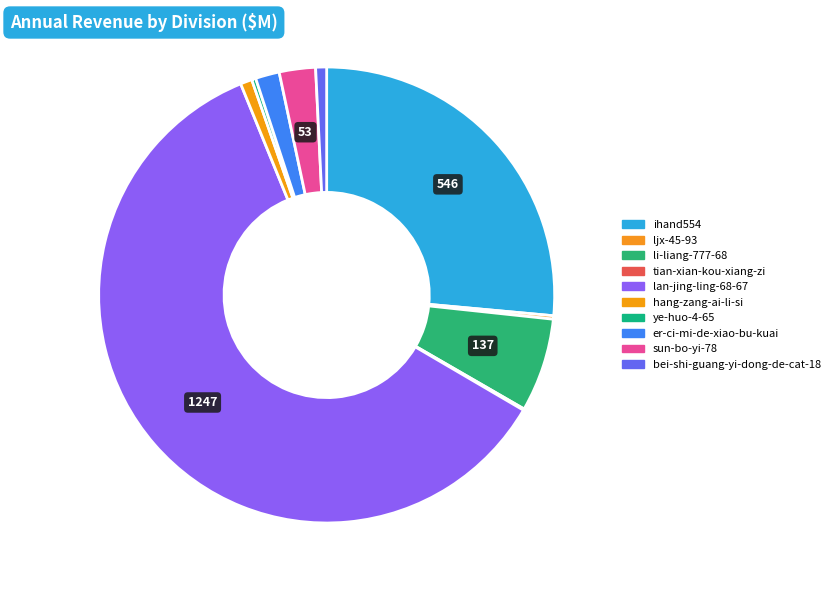

To the nearest percent, what is the combined percentage of lan-jing-ling-68-67 and sun-bo-yi-78?

63%